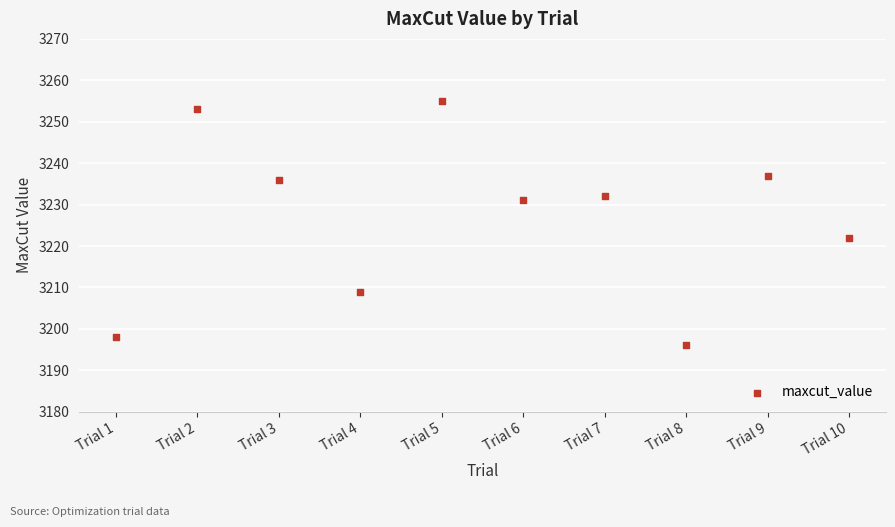

What Y value in the scatter plot is closest to 3225?

3222